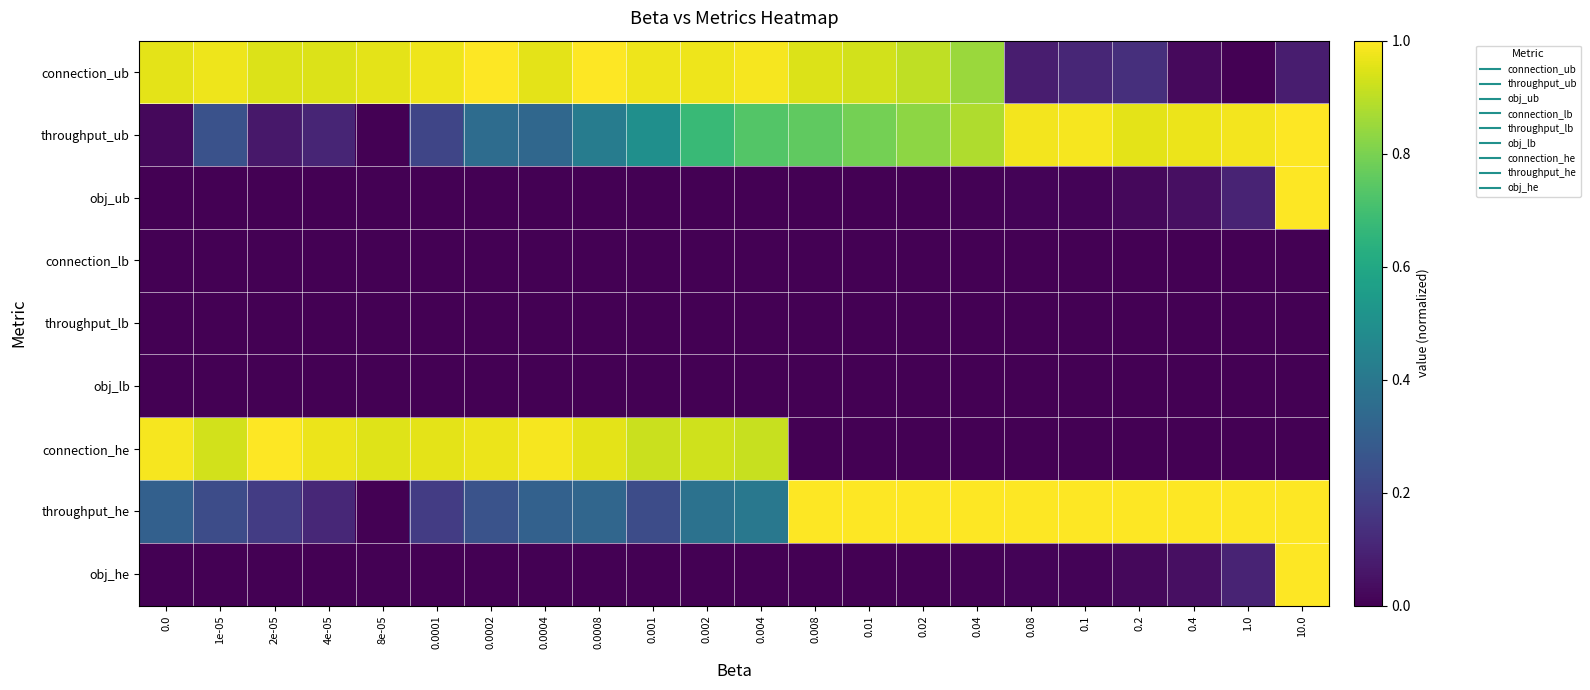

What is the total value across all series at 10.0?

4.1